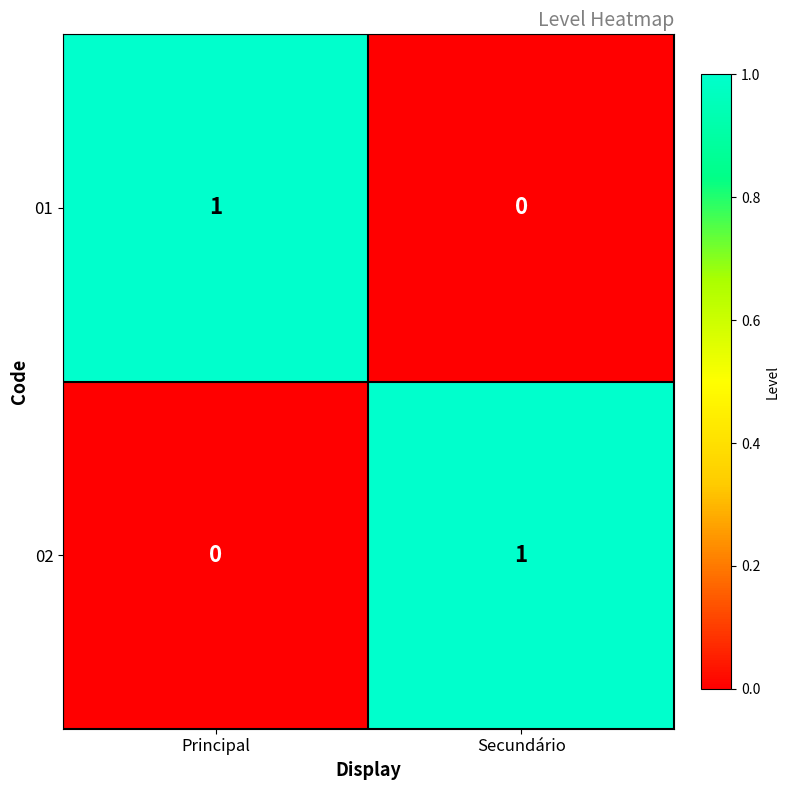

At Secundário, list the series in order from largest to smallest.

02, 01